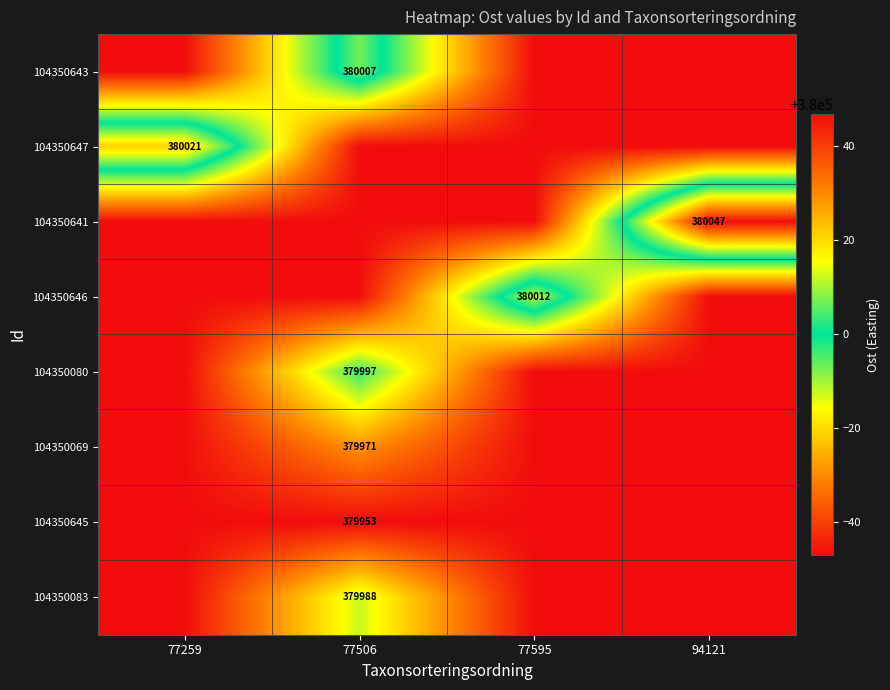

List the series in order of their peak value, highest first.

104350641, 104350647, 104350646, 104350643, 104350080, 104350083, 104350069, 104350645